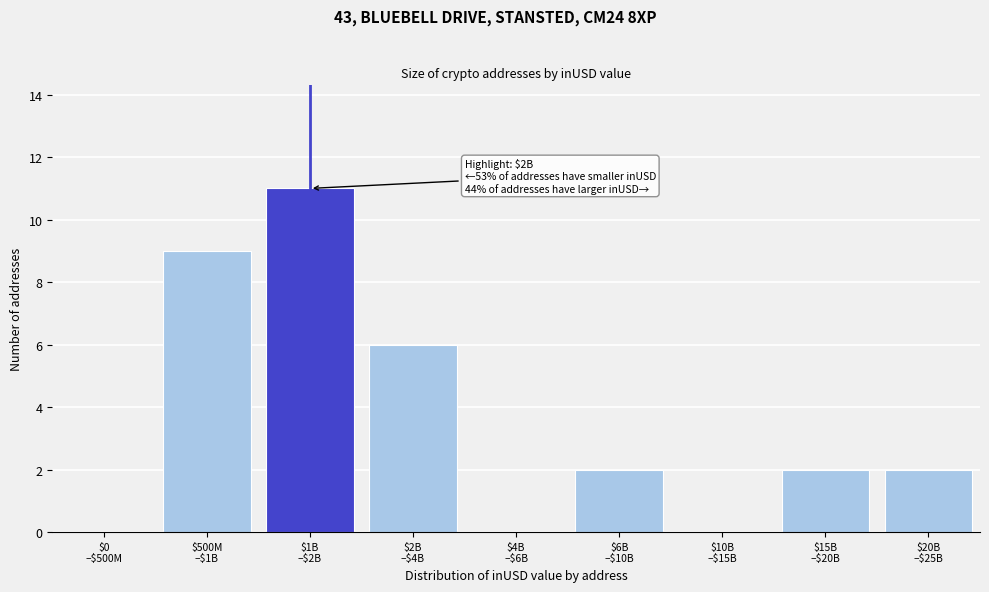

What is the sum of all values?

32